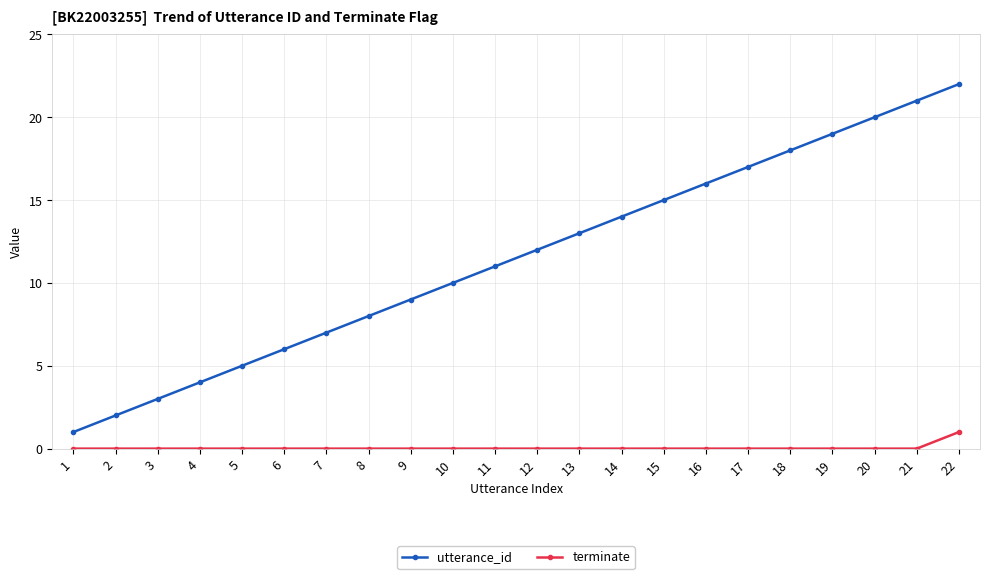

Reading right to left, extract all data points from this chart.

utterance_id: 22	21	20	19	18	17	16	15	14	13	12	11	10	9	8	7	6	5	4	3	2	1
terminate: 1	0	0	0	0	0	0	0	0	0	0	0	0	0	0	0	0	0	0	0	0	0